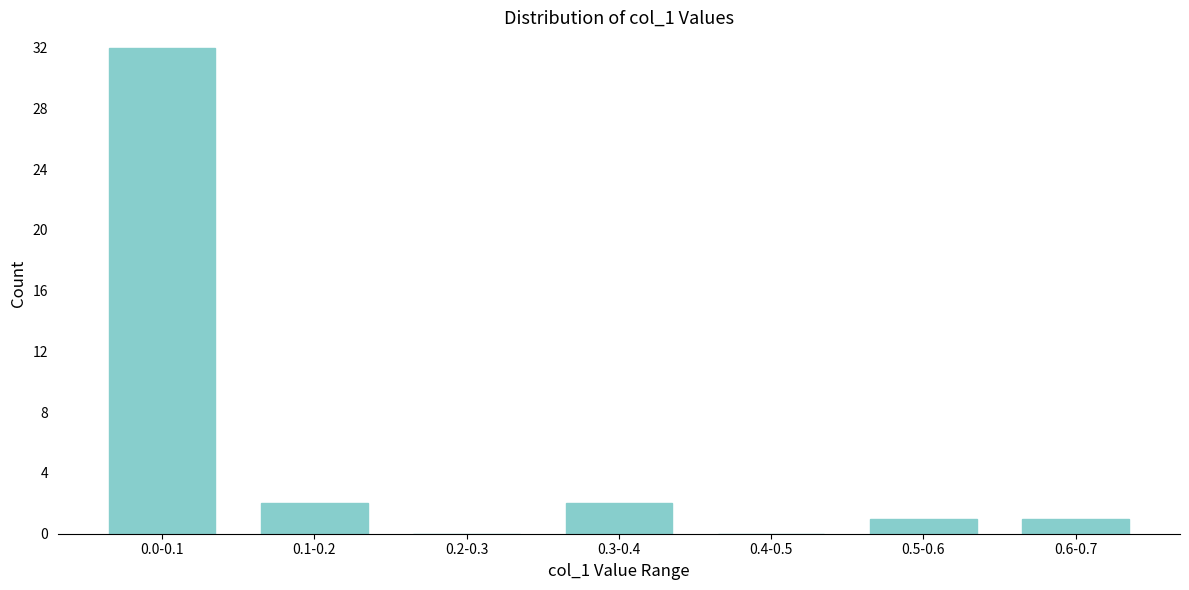

Reading right to left, extract all data points from this chart.

0.6-0.7=1	0.5-0.6=1	0.4-0.5=0	0.3-0.4=2	0.2-0.3=0	0.1-0.2=2	0.0-0.1=32